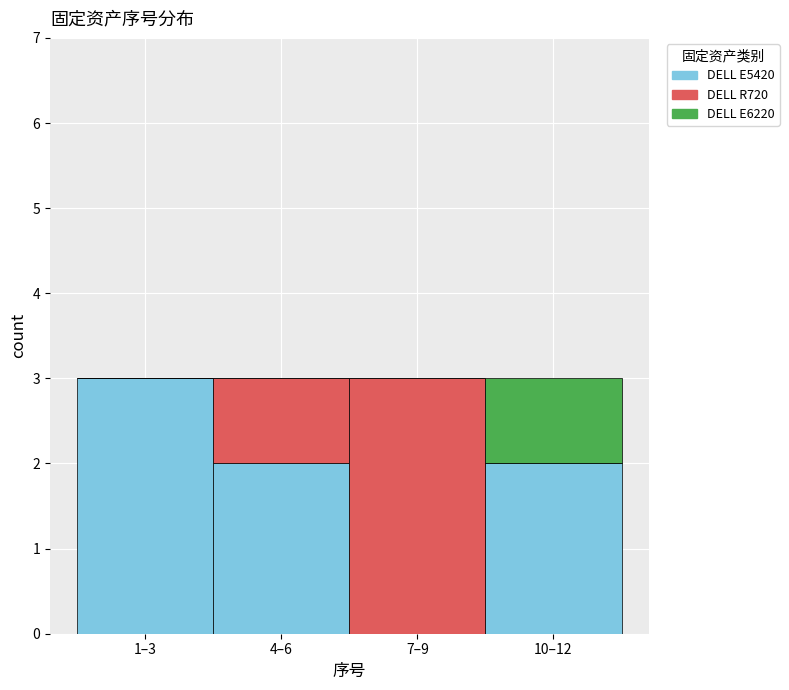

Reading left to right, what are the values for DELL E5420?

1–3=3	4–6=2	7–9=0	10–12=2